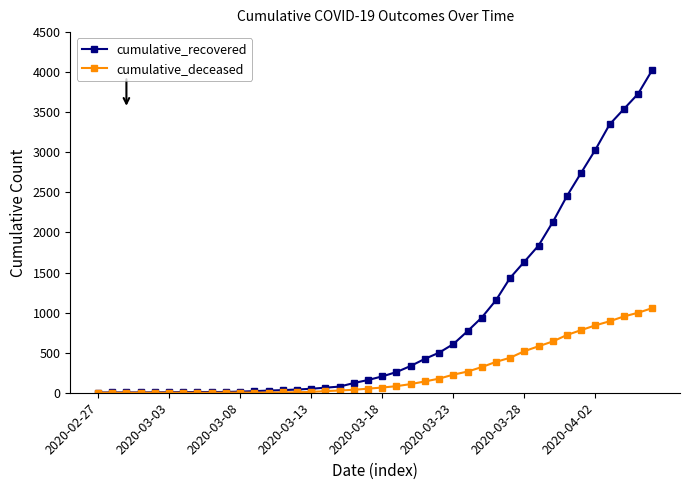

At how many categories does at least one series exceed 3783?

1